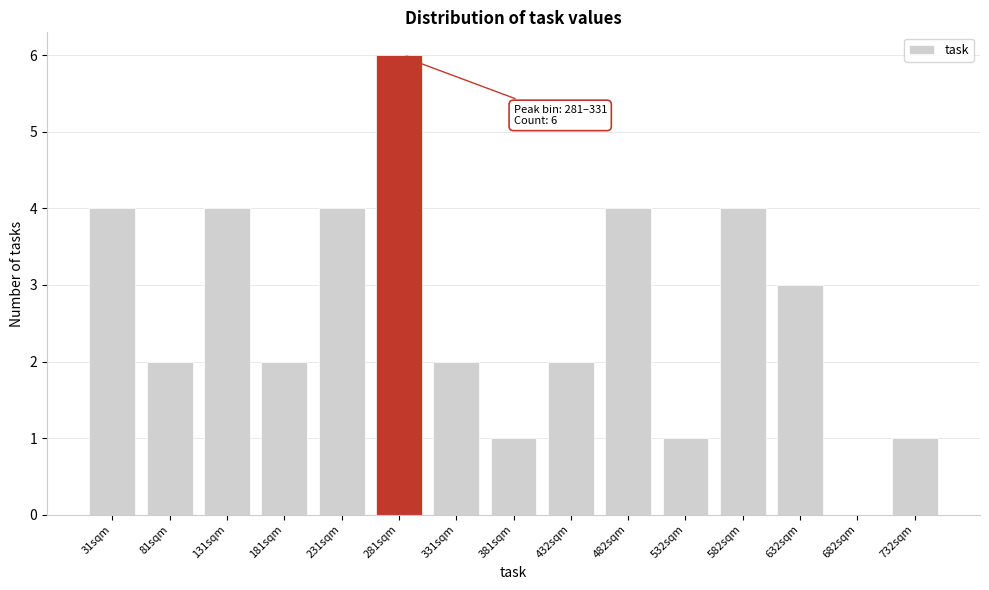

Reading left to right, what are all the values shown in this chart?

31sqm=4	81sqm=2	131sqm=4	181sqm=2	231sqm=4	281sqm=6	331sqm=2	381sqm=1	432sqm=2	482sqm=4	532sqm=1	582sqm=4	632sqm=3	682sqm=0	732sqm=1